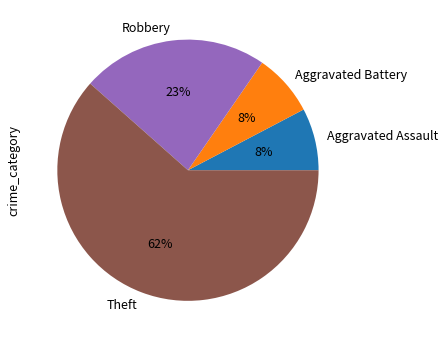

To the nearest percent, what percentage of the pie is Robbery?

23%